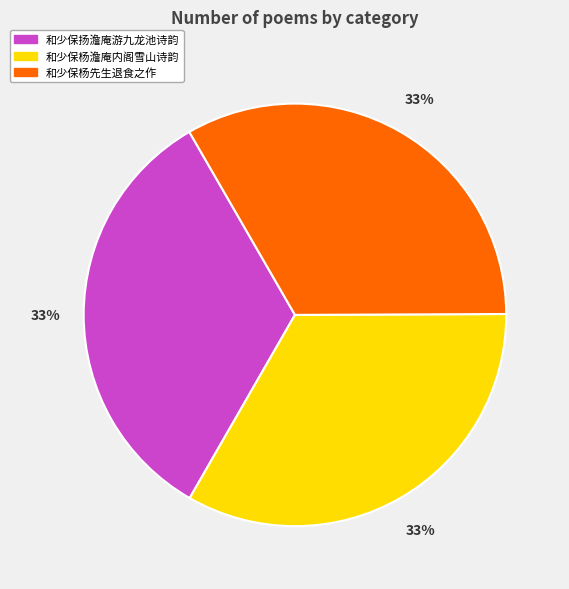

Is it true that 和少保扬澹庵游九龙池诗韵 is 33% of the pie?

True